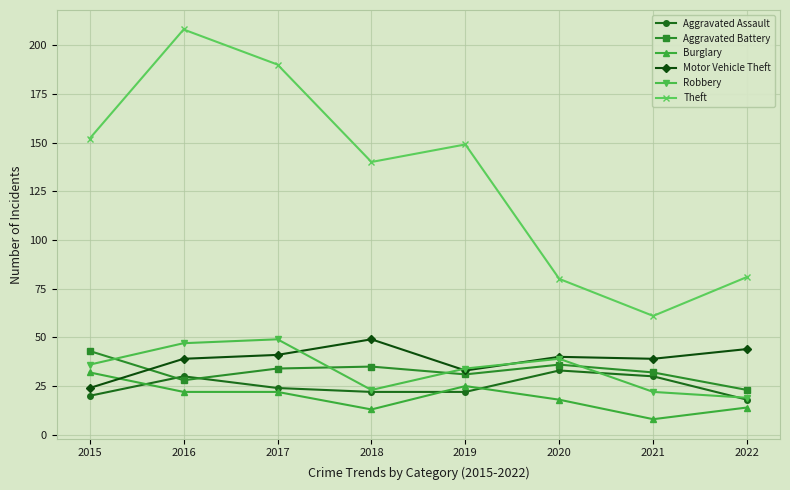

Reading left to right, transcribe all the data shown in this chart.

Aggravated Assault: 20	30	24	22	22	33	30	18
Aggravated Battery: 43	28	34	35	31	36	32	23
Burglary: 32	22	22	13	25	18	8	14
Motor Vehicle Theft: 24	39	41	49	33	40	39	44
Robbery: 36	47	49	23	34	39	22	19
Theft: 152	208	190	140	149	80	61	81